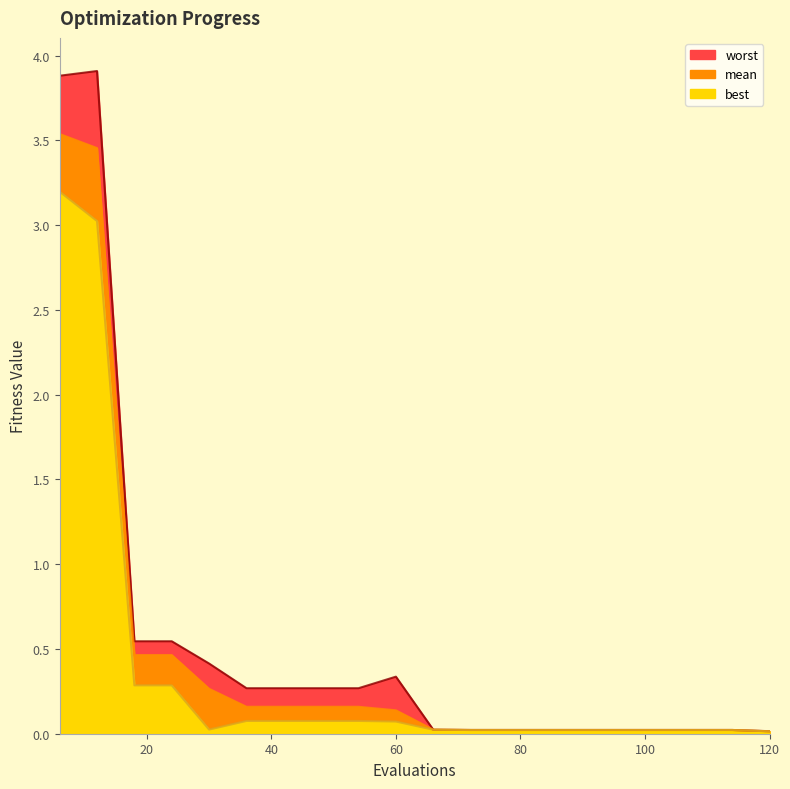

Reading right to left, list all the values displayed in this chart.

mean: 120=0.0	114=0.0	108=0.0	102=0.0	96=0.0	90=0.0	84=0.0	78=0.0	72=0.0	66=0.0	60=0.1	54=0.2	48=0.2	42=0.2	36=0.2	30=0.3	24=0.5	18=0.5	12=3.5	6=3.5
best: 120=0.0	114=0.0	108=0.0	102=0.0	96=0.0	90=0.0	84=0.0	78=0.0	72=0.0	66=0.0	60=0.1	54=0.1	48=0.1	42=0.1	36=0.1	30=0.0	24=0.3	18=0.3	12=3.0	6=3.2
worst: 120=0.0	114=0.0	108=0.0	102=0.0	96=0.0	90=0.0	84=0.0	78=0.0	72=0.0	66=0.0	60=0.3	54=0.3	48=0.3	42=0.3	36=0.3	30=0.4	24=0.5	18=0.5	12=3.9	6=3.9